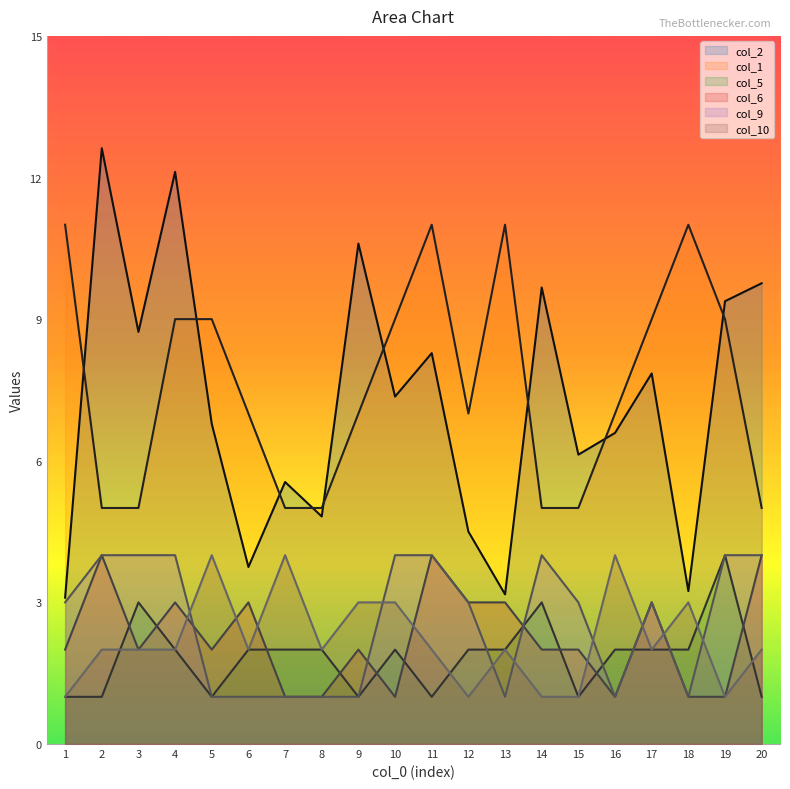

Which category has the highest value across all series?

2